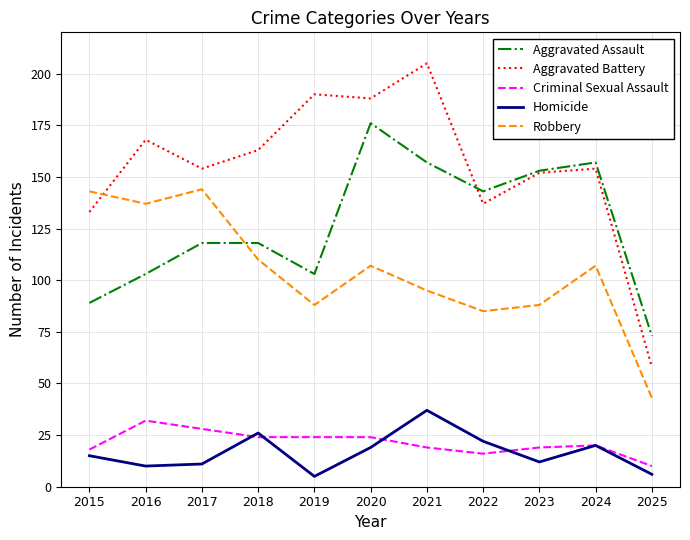

Between 2017 and 2020, which series saw the biggest shift?

Aggravated Assault